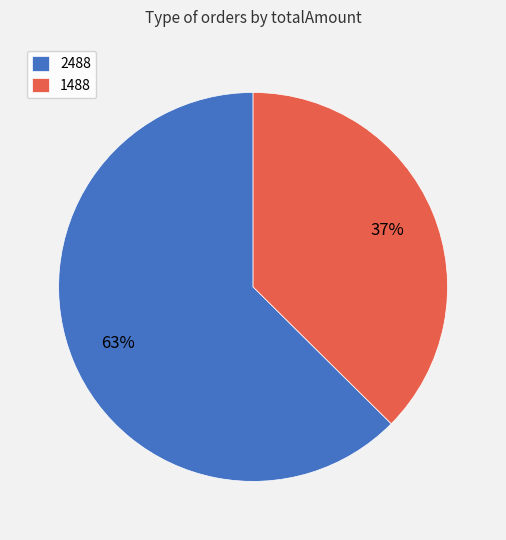

True or false: 1488 accounts for 37% of the total.

True